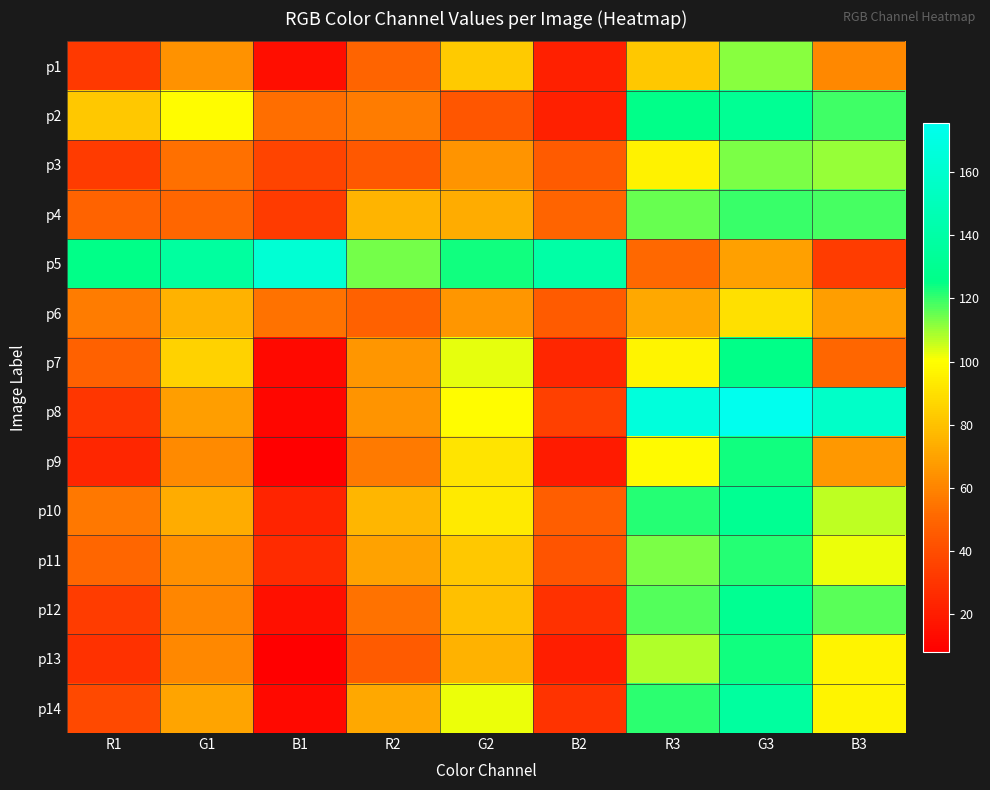

Which series changed the most between B1 and G3?

p8